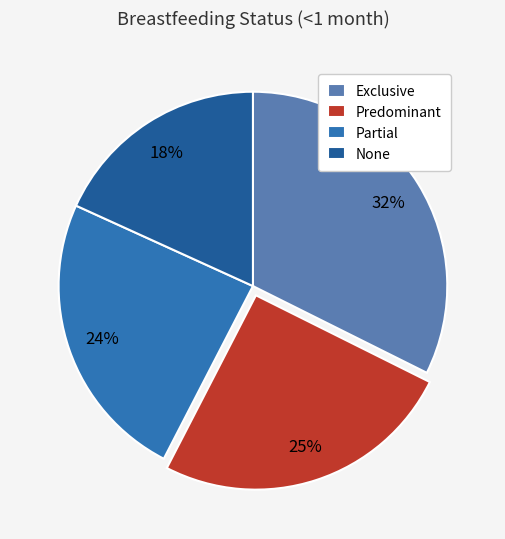

What percentage is the Exclusive slice, to the nearest percent?

32%